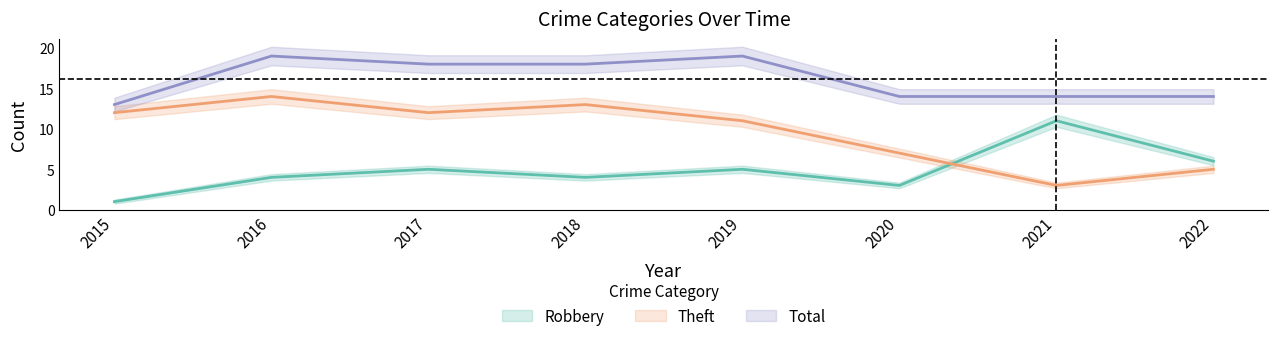

What is the difference between the Robbery values at 2015 and 2020?

2